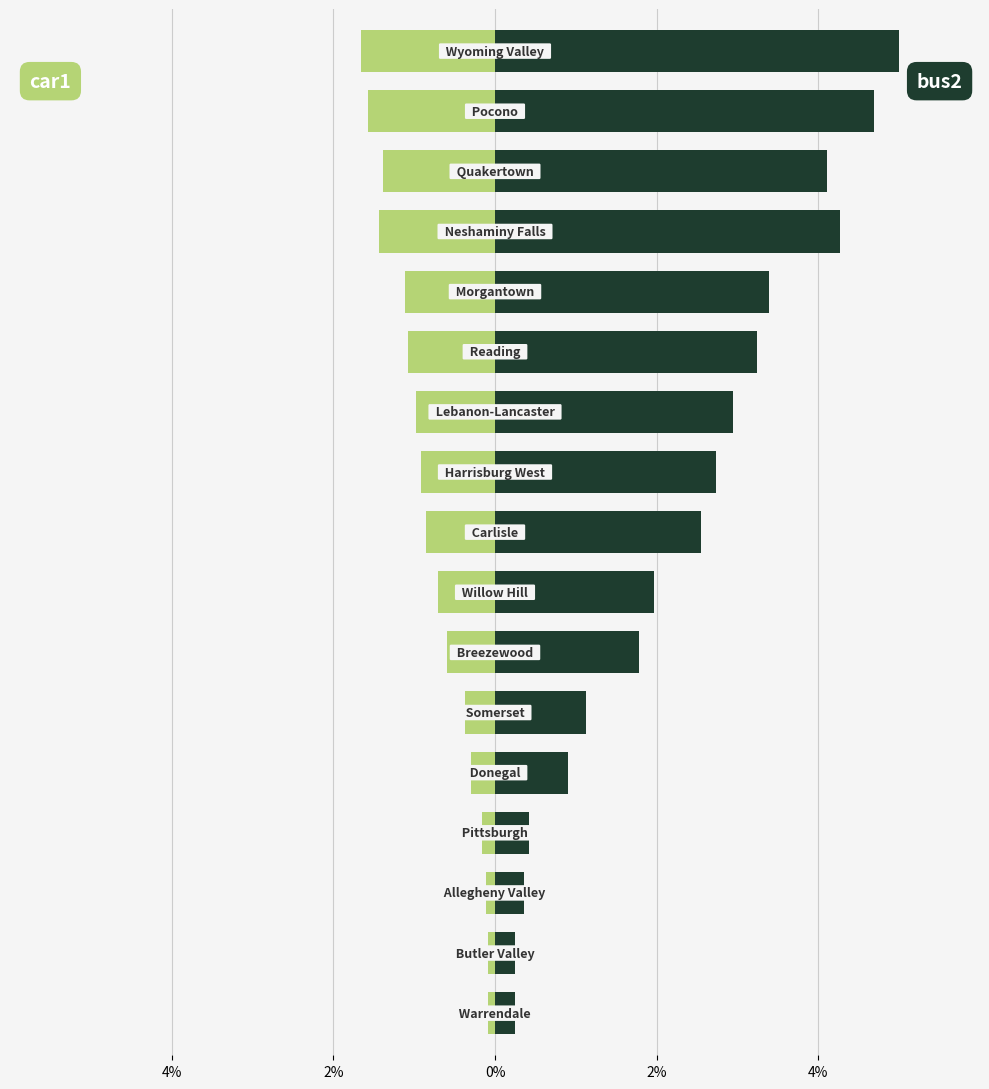

What is the difference between the maximum and minimum values in the car1 series?

1.6